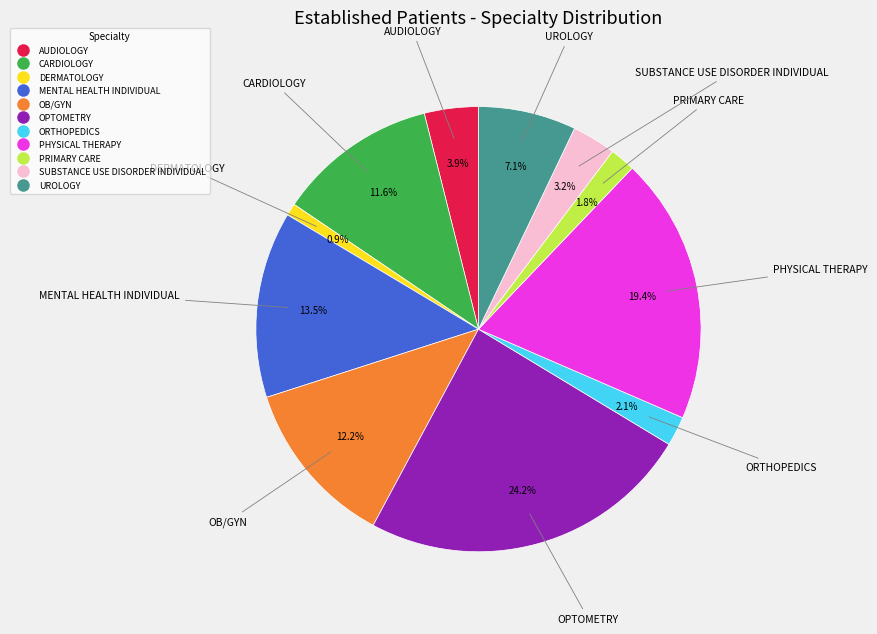

Is there a majority slice in this chart?

No